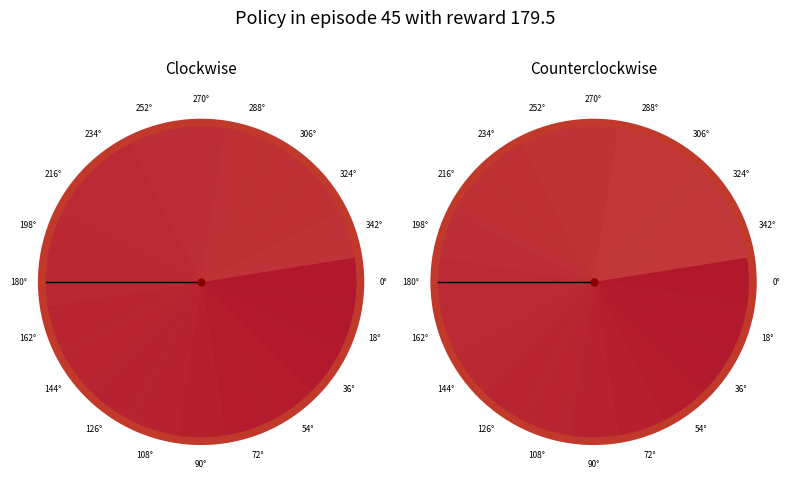

Is there a majority slice in this chart?

No